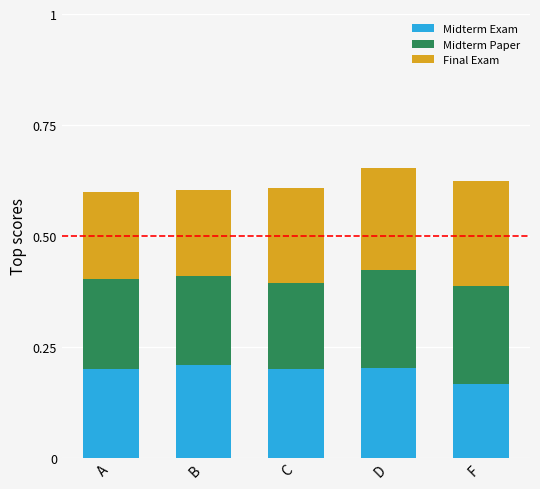

What is the sum of the Midterm Exam values at A and B?

0.4